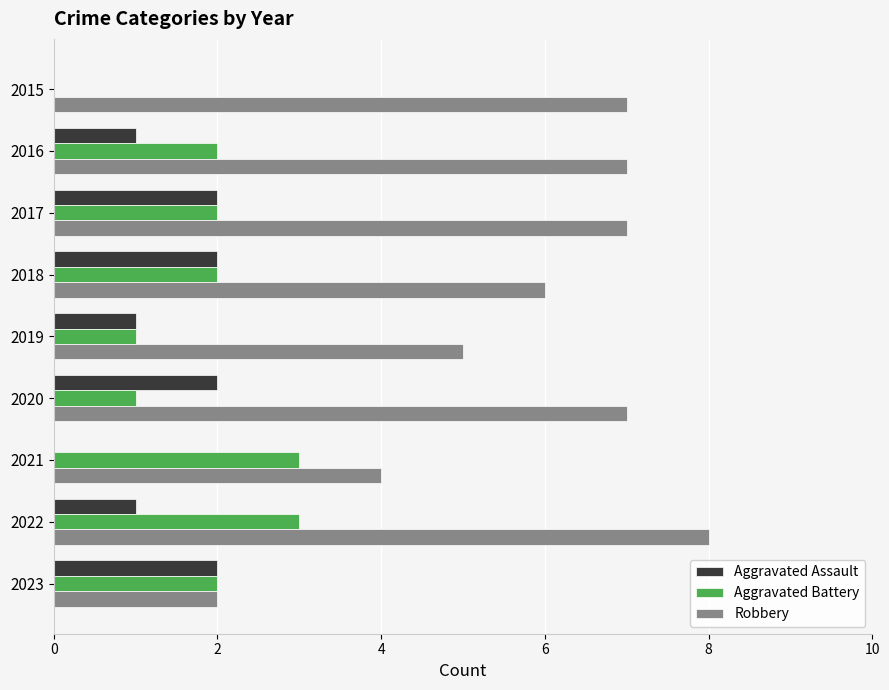

Which category has the highest value in the Robbery series?

2022